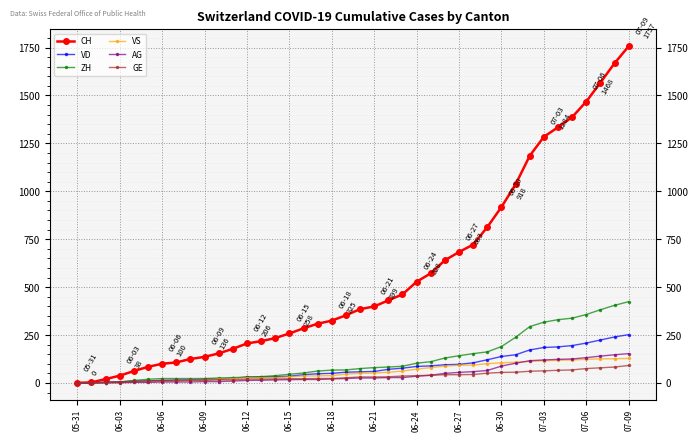

What is the maximum value for AG?

153